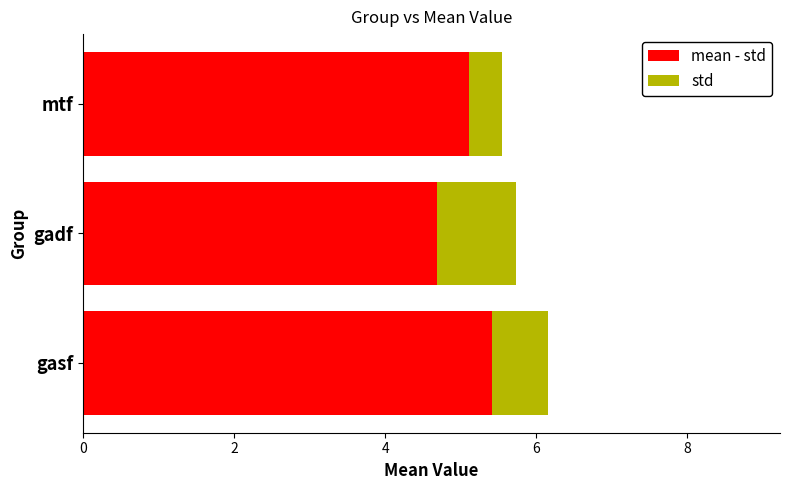

At which category is the sum across all series the highest?

gasf